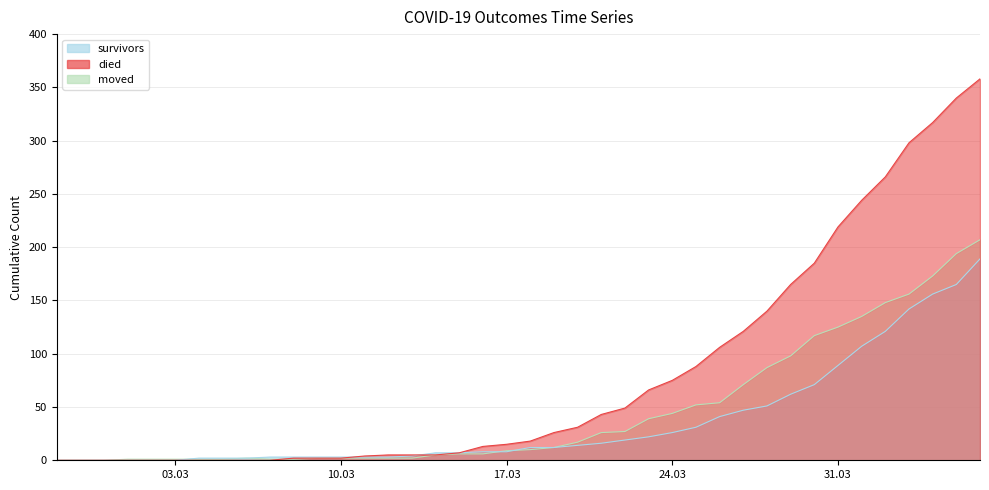

Between 2020-02-29 and 2020-04-06, which series saw the biggest shift?

died